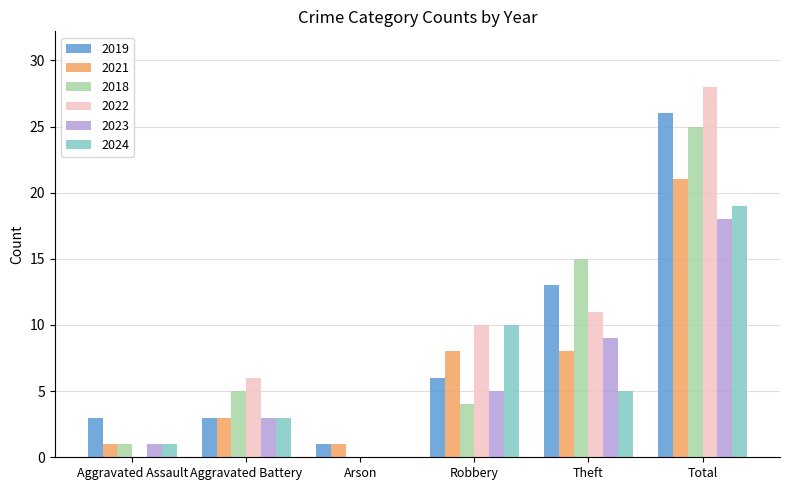

Reading right to left, list all the values displayed in this chart.

2019: 26	13	6	1	3	3
2021: 21	8	8	1	3	1
2018: 25	15	4	0	5	1
2022: 28	11	10	0	6	0
2023: 18	9	5	0	3	1
2024: 19	5	10	0	3	1